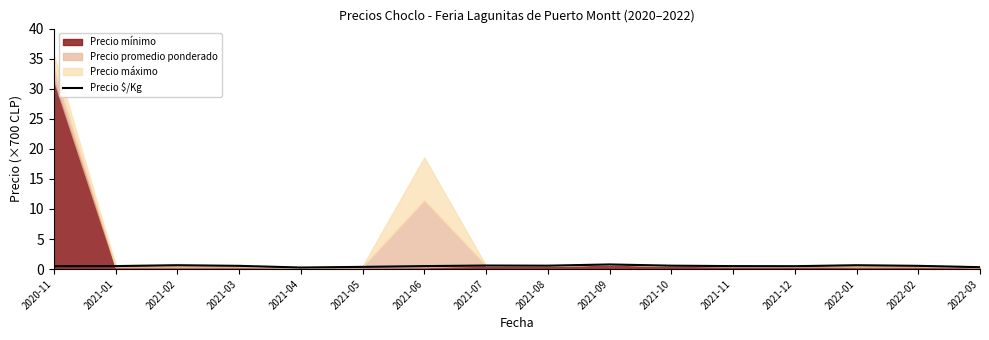

At which label is the value closest to 0?

2021-04